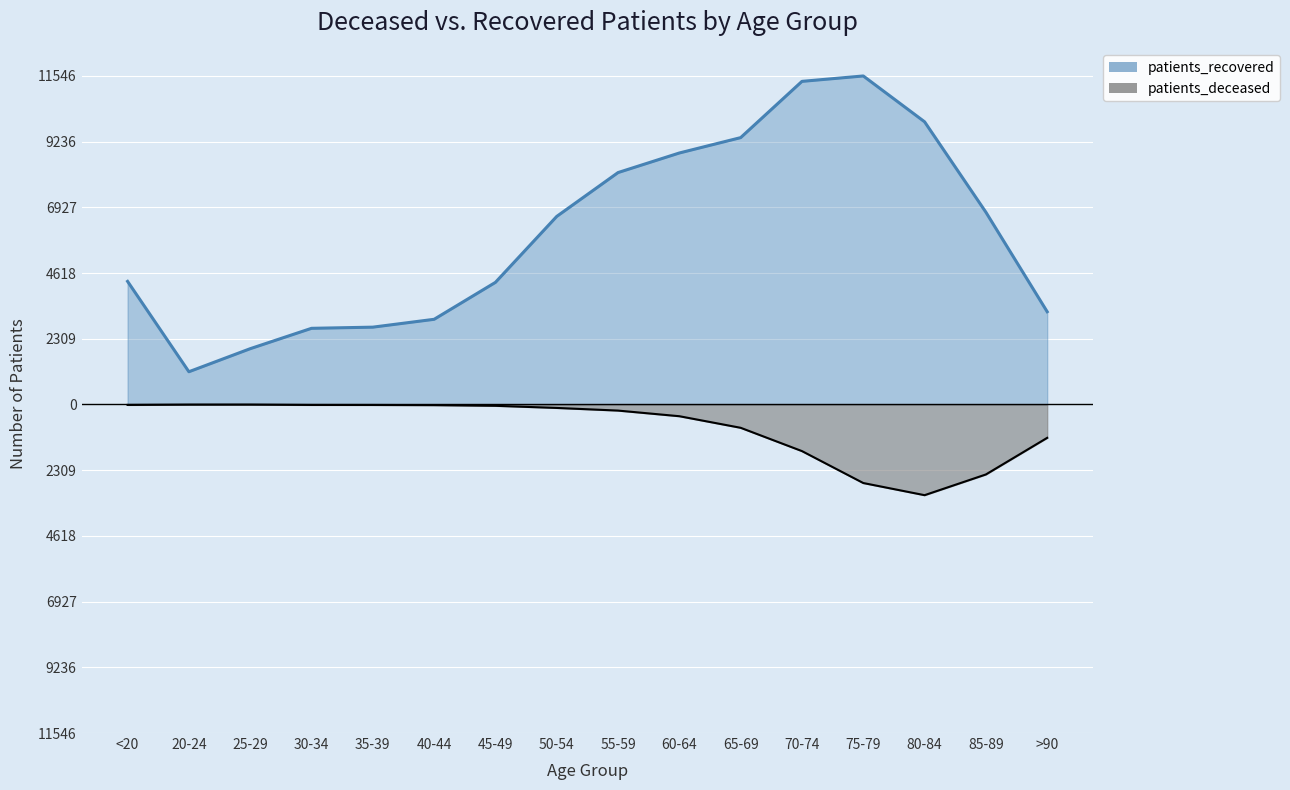

What is the approximate value of patients_deceased at <20?

-15